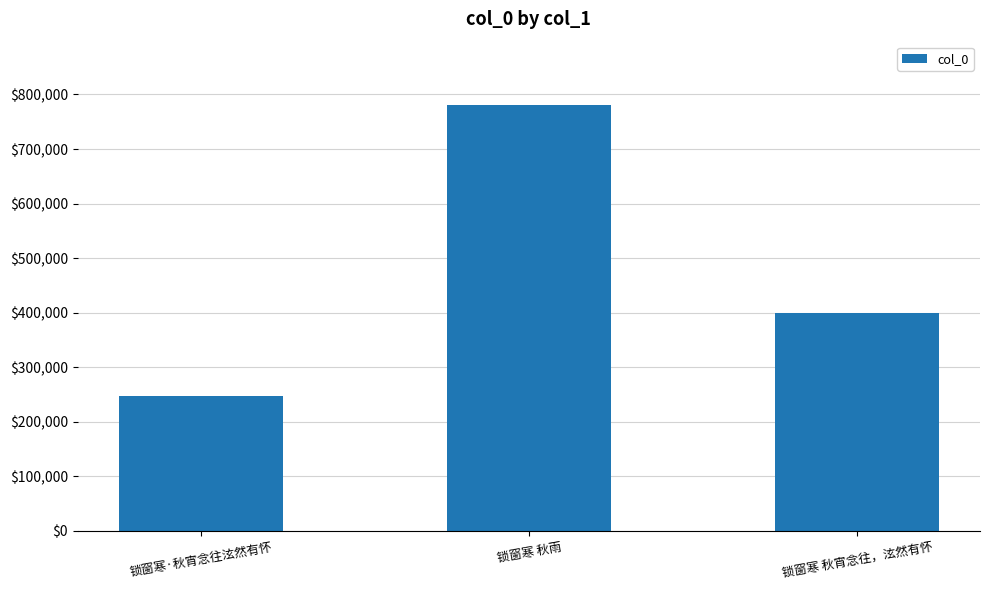

The chart shows a value of 779799 at 锁窗寒 秋雨. True or false?

True